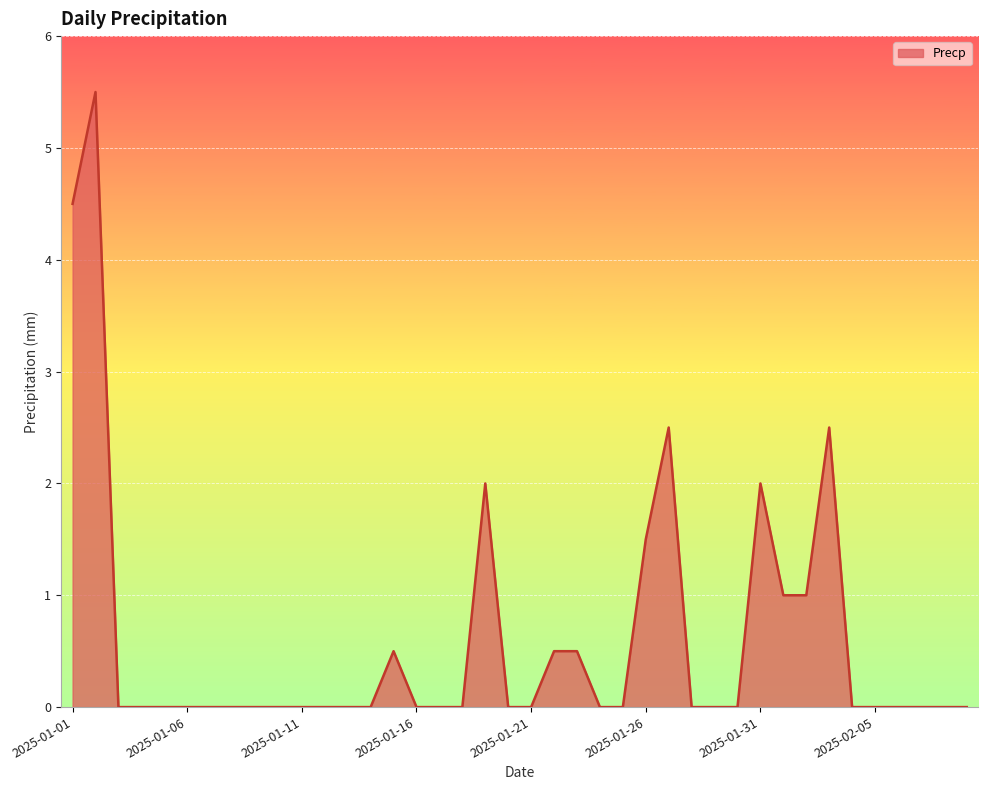

What is the difference between the maximum and minimum values?

5.5